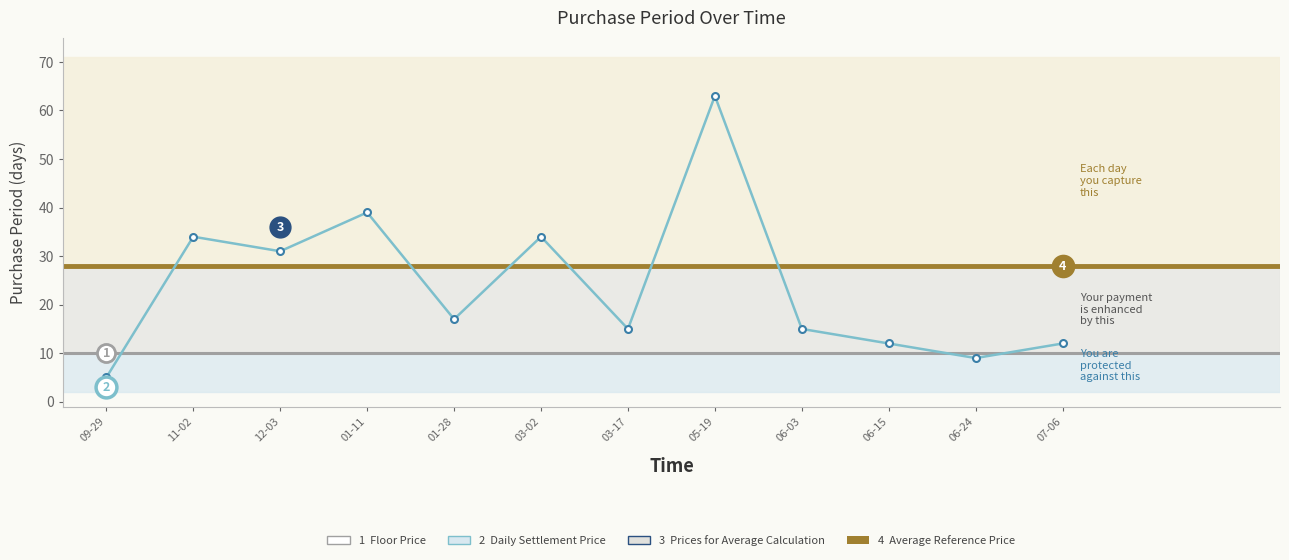

What is the difference between the maximum and minimum values?

58